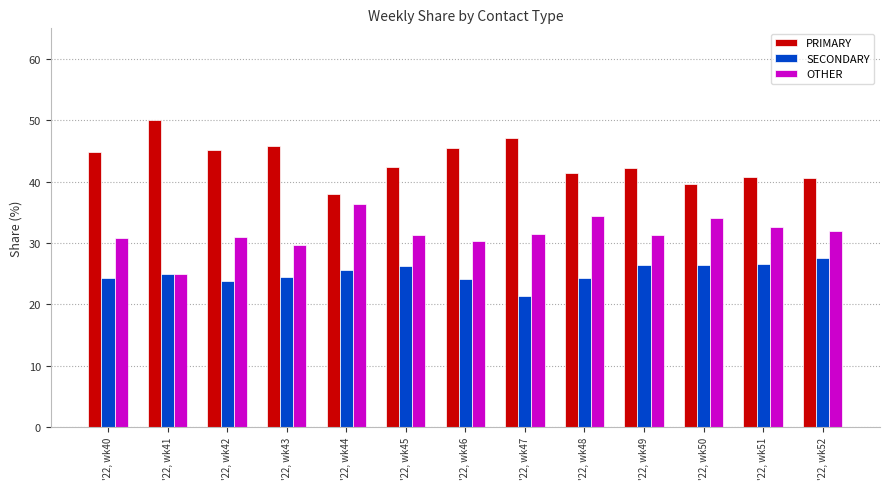

What is the difference between the highest and lowest values at '22, wk46?

21.4